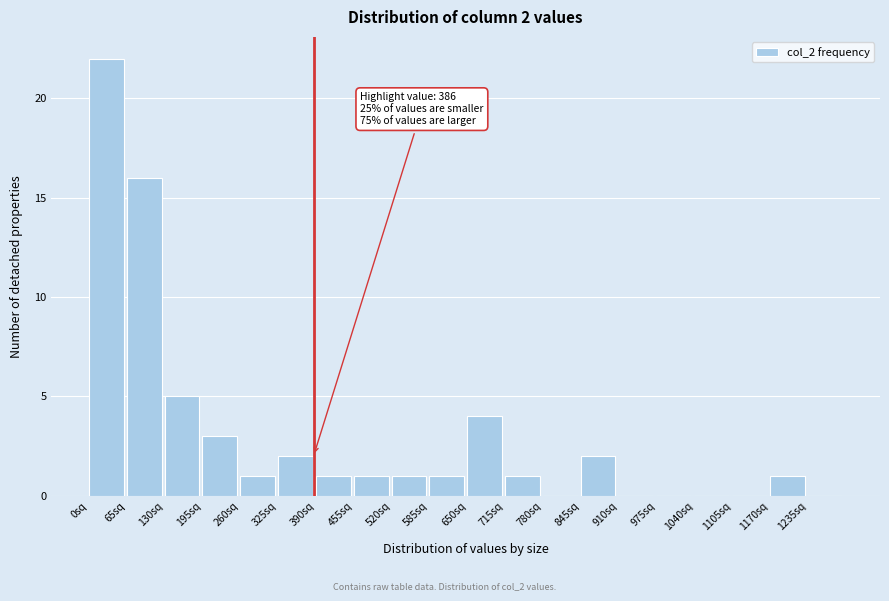

Over which range of the x-axis is the bar tallest?

0 to 65